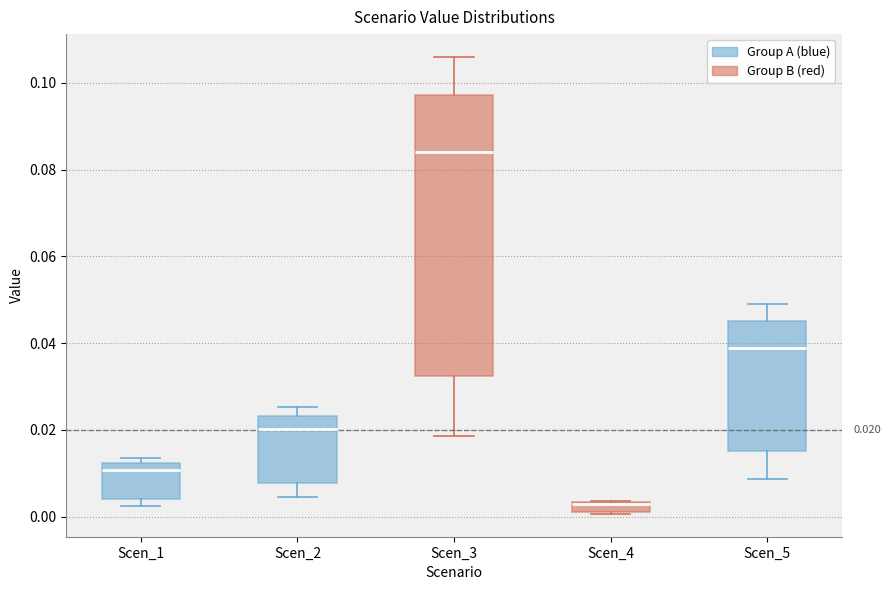

Comparing the boxes themselves (not the whiskers), which one is the tallest?

Scen_3